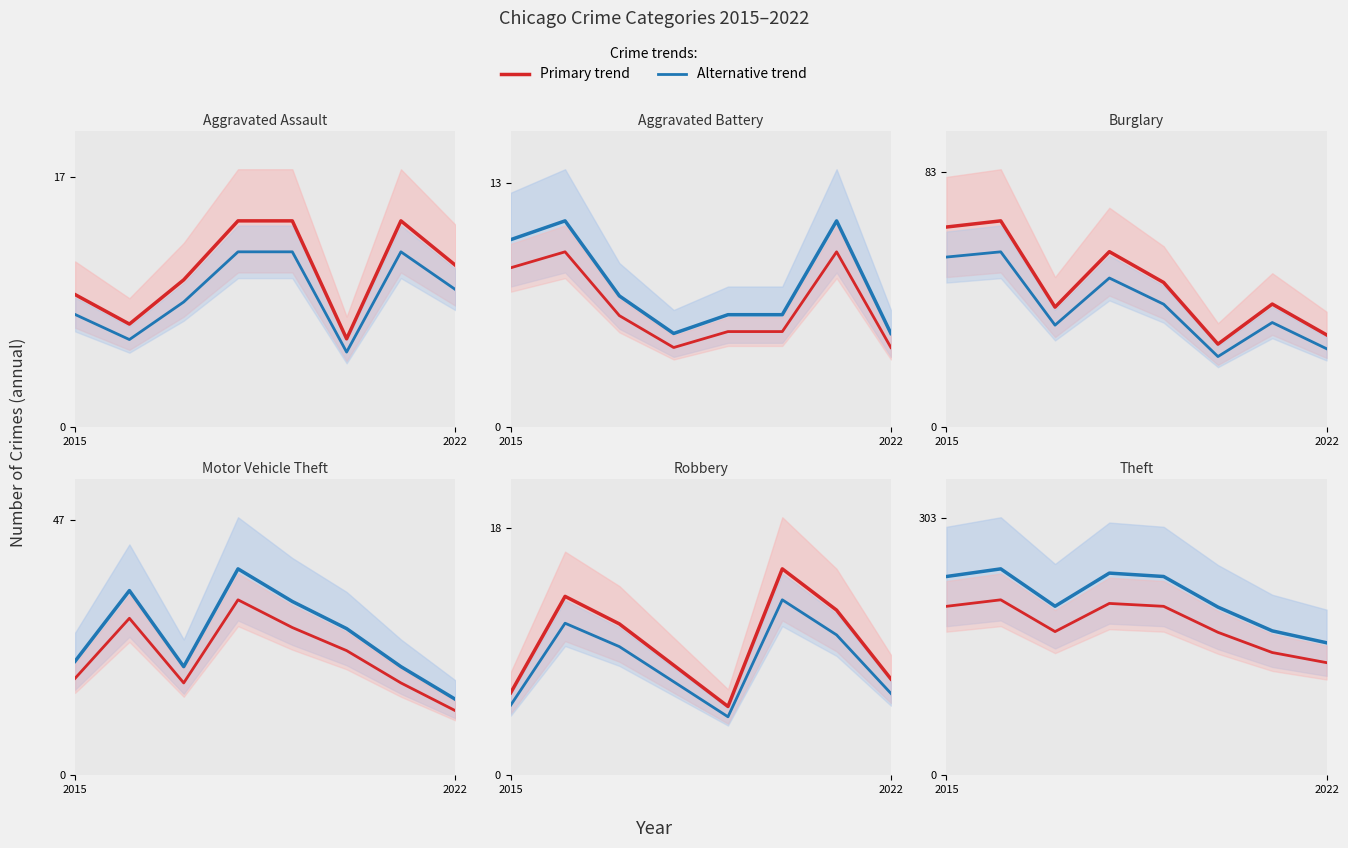

What is the total value across all series at 2019?

338